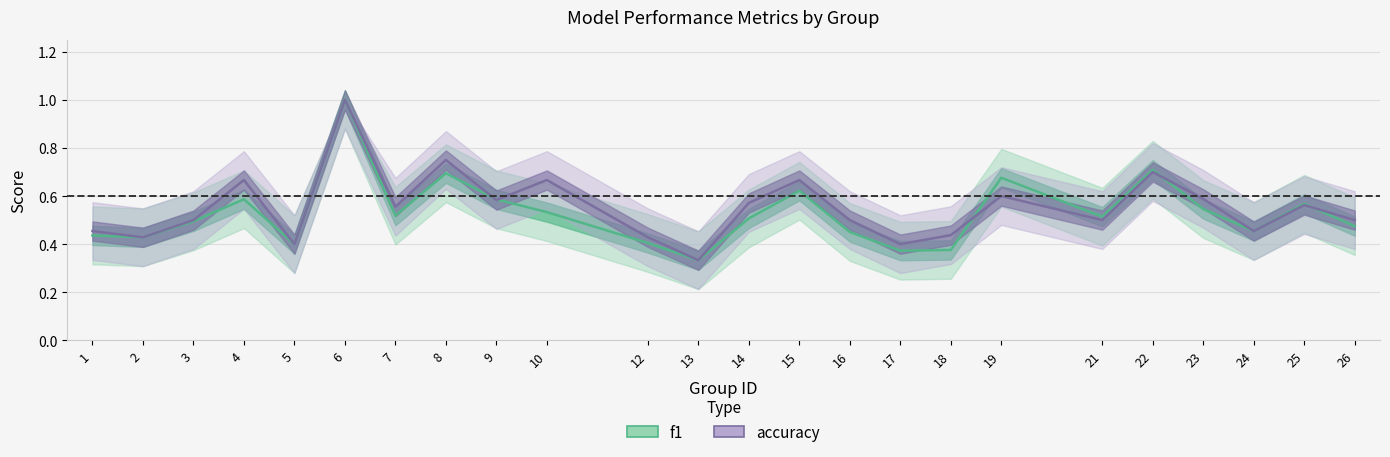

Which category has the lowest value across all series?

13